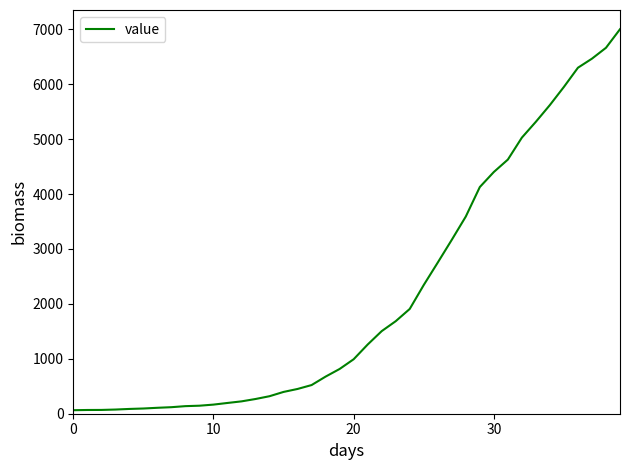

What is the greatest value displayed?

7002